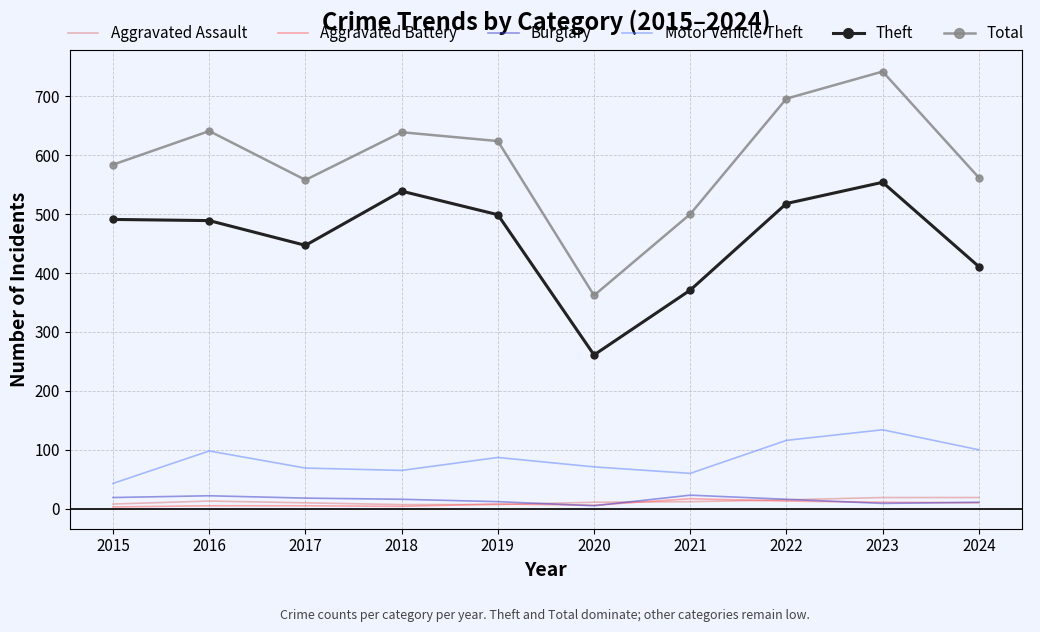

At which label does Total reach its minimum?

2020